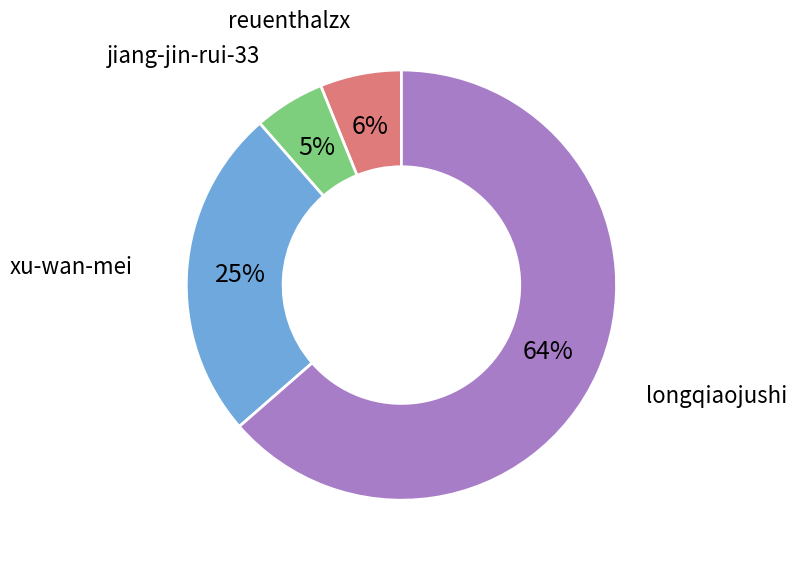

To the nearest percent, what is the average slice percentage?

25%